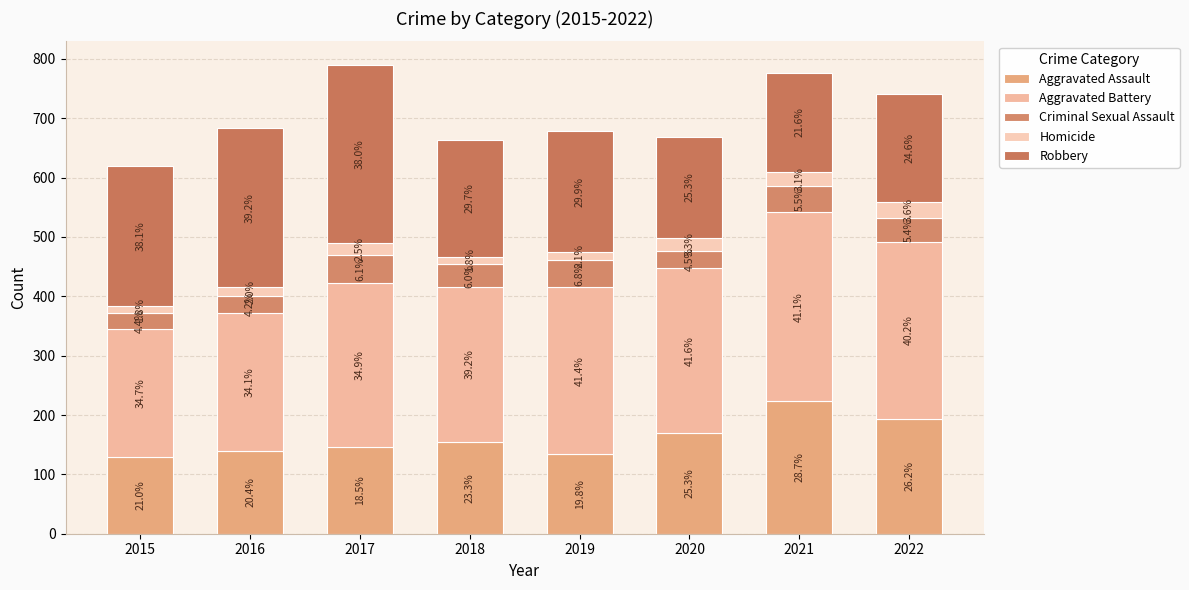

What is the sum of the Homicide values at 2021 and 2018?

36